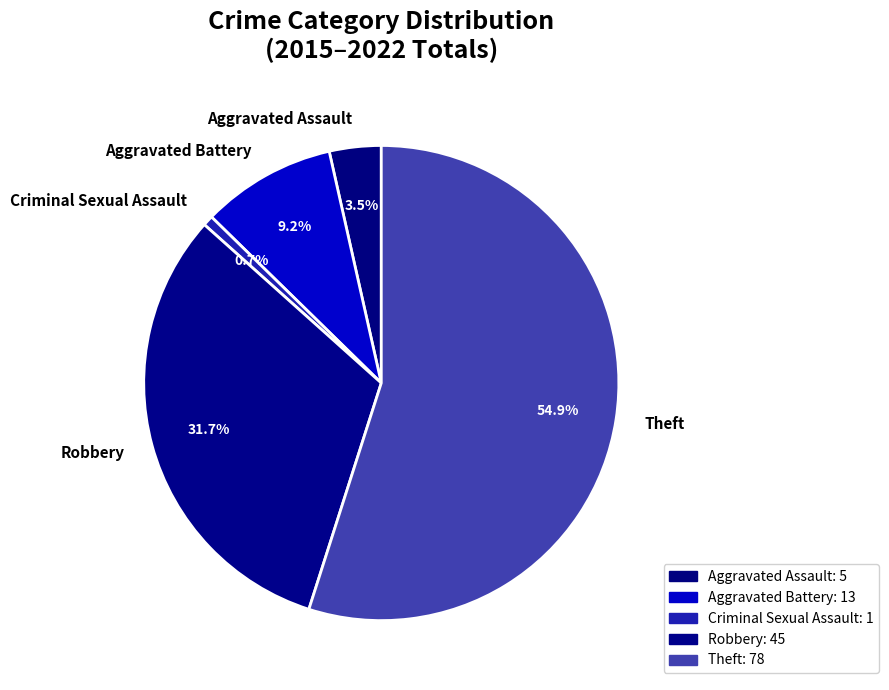

Is Theft the majority of the pie?

Yes